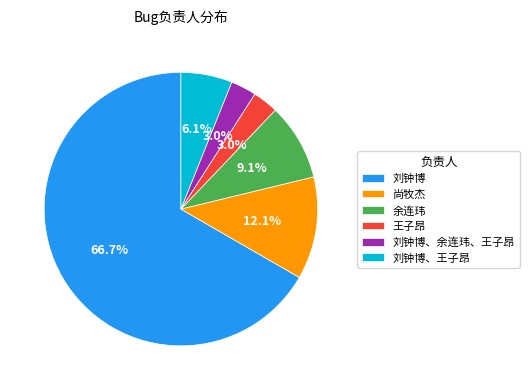

To the nearest percent, what is the average slice percentage?

17%